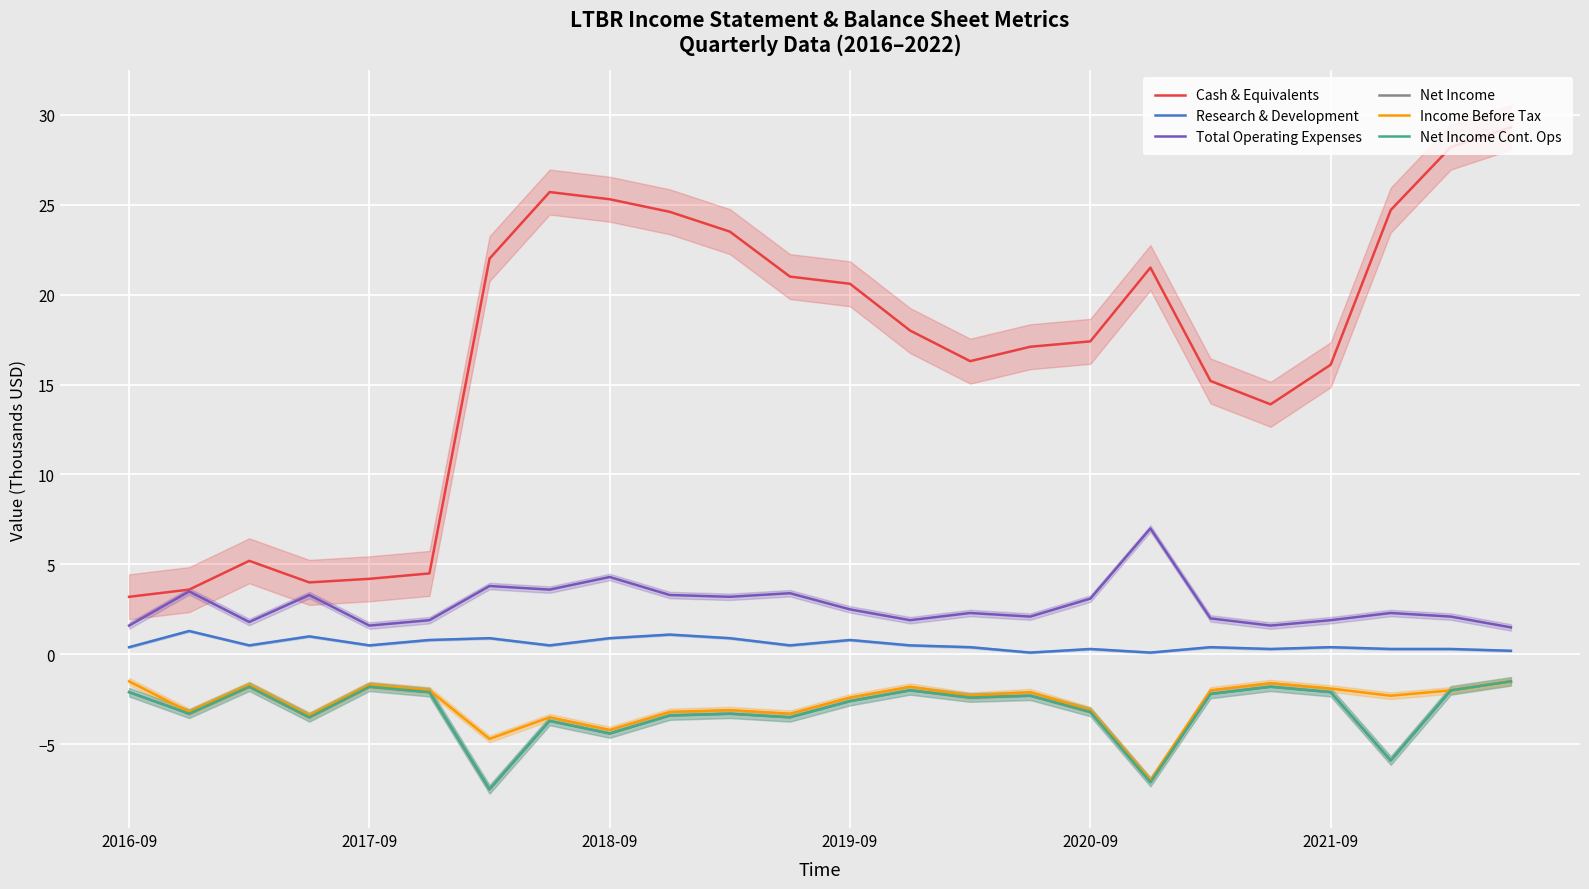

What position from the right is 6?

18